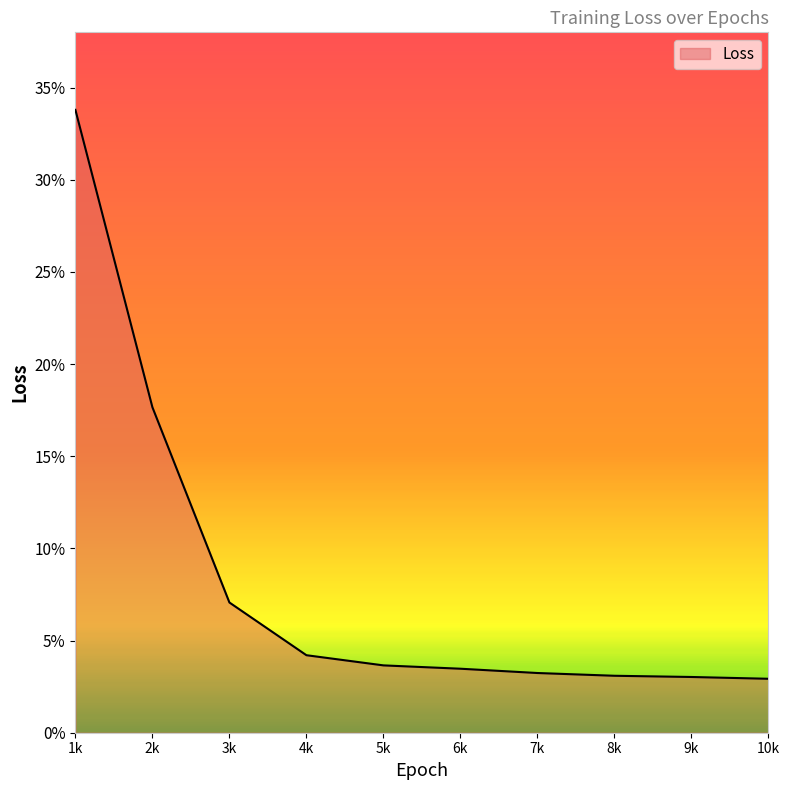

Does the chart display data point markers on the line(s)?

No